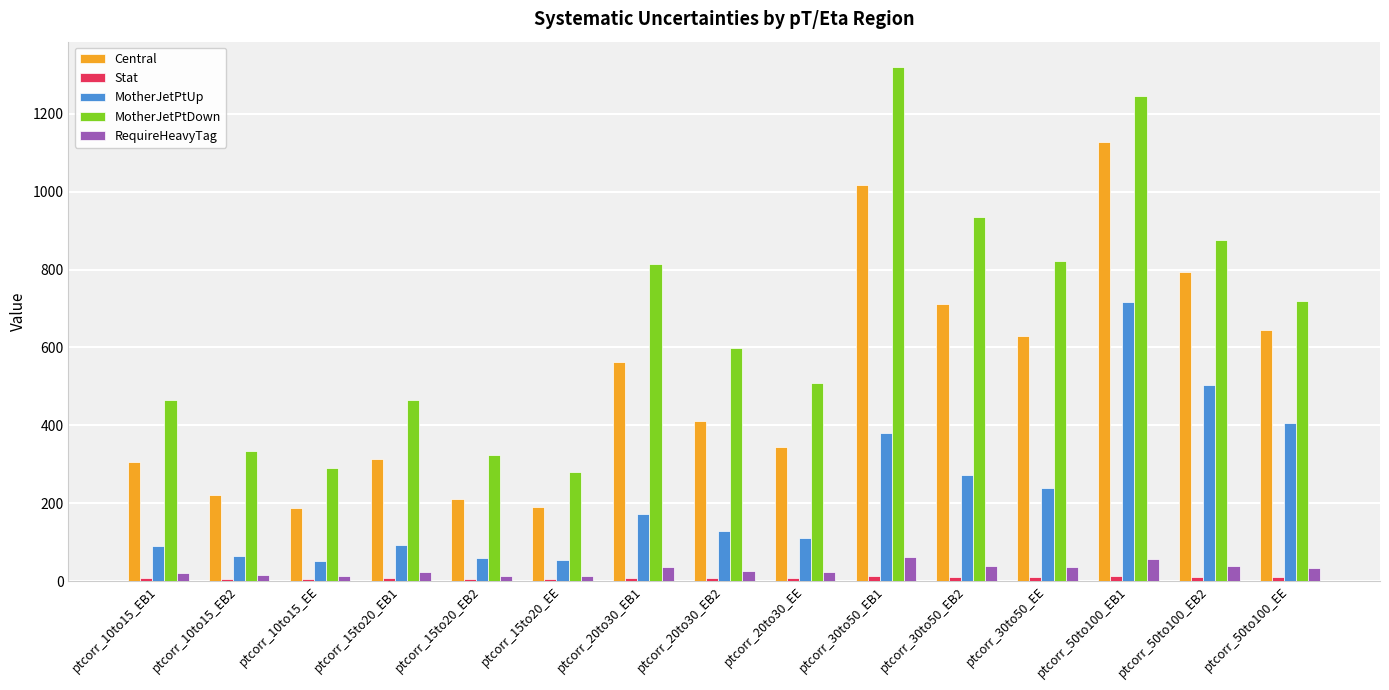

Does the chart contain stacked bars?

No